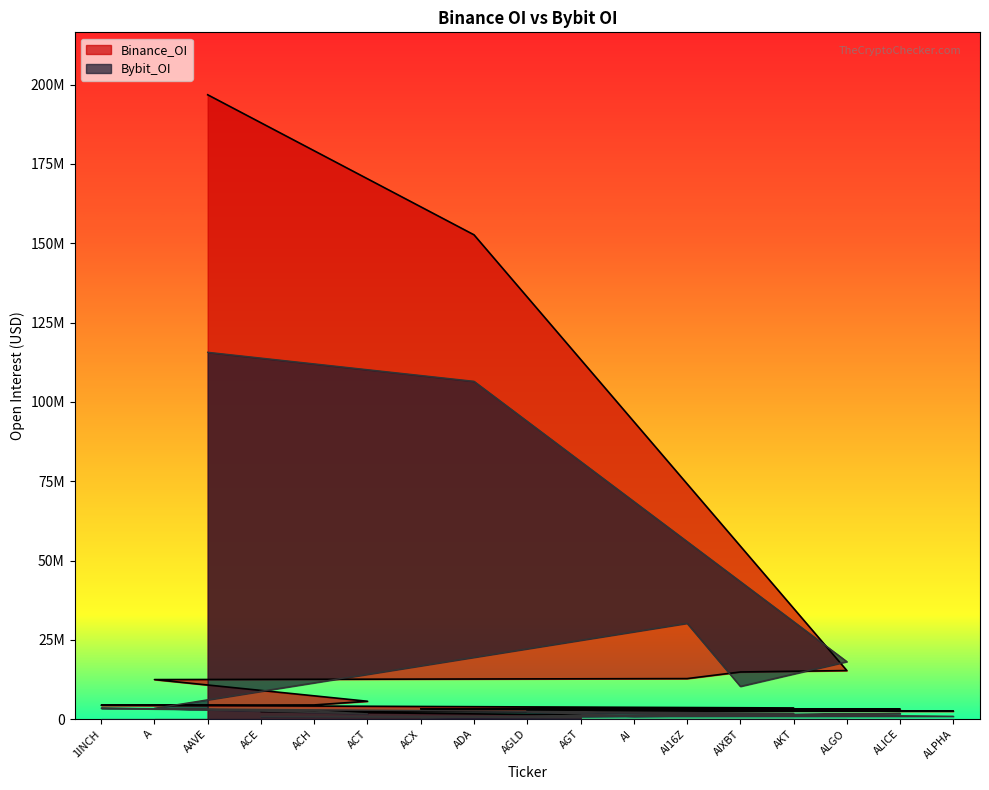

Which category has the lowest value in the Binance_OI series?

AGT